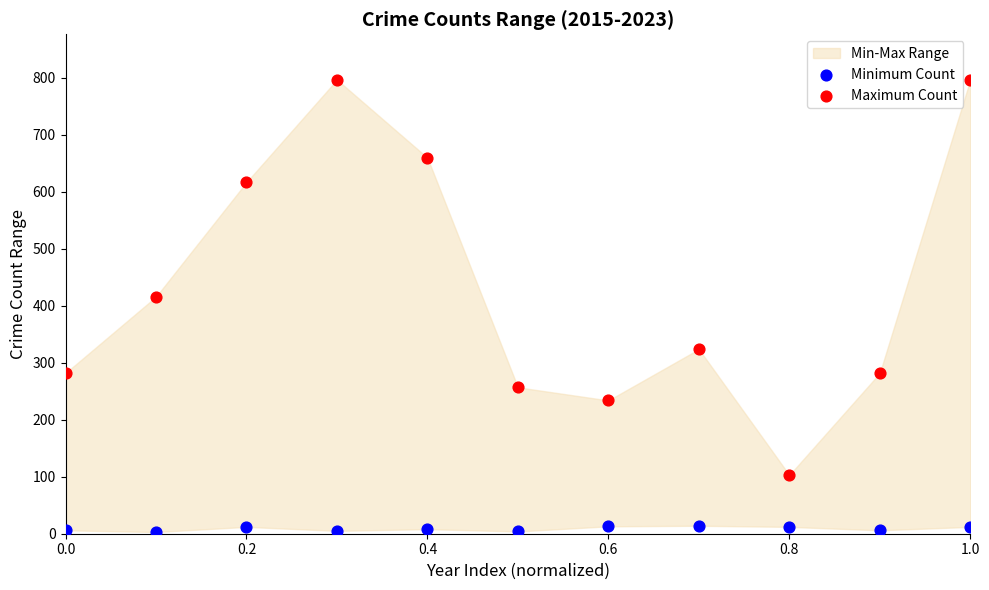

Which series has the largest Y range (max minus min)?

Maximum Count